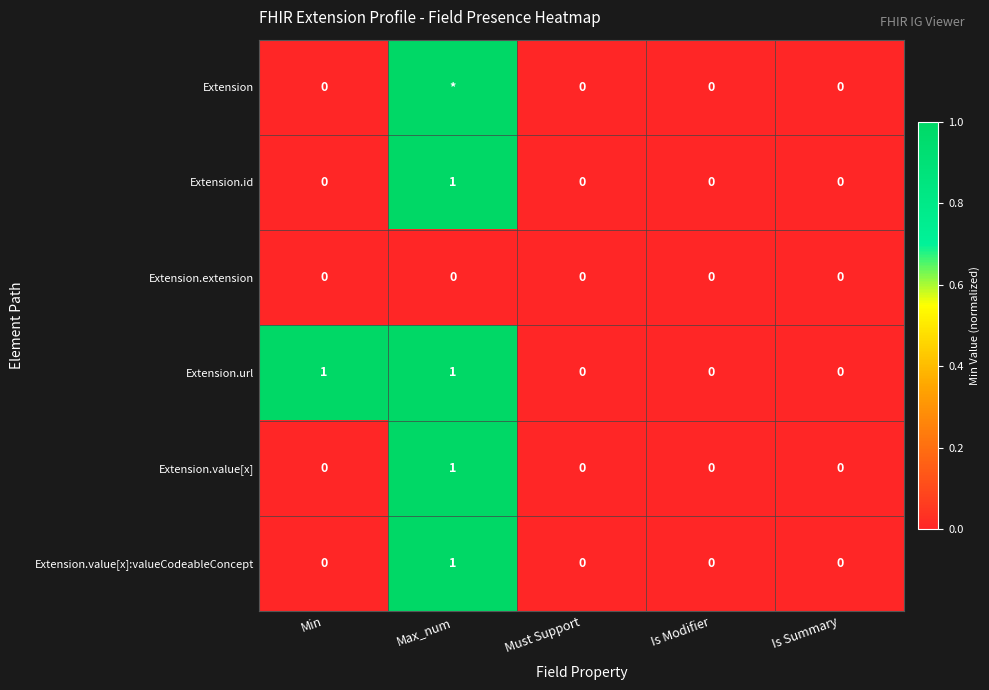

Count the number of categories in the chart.

5